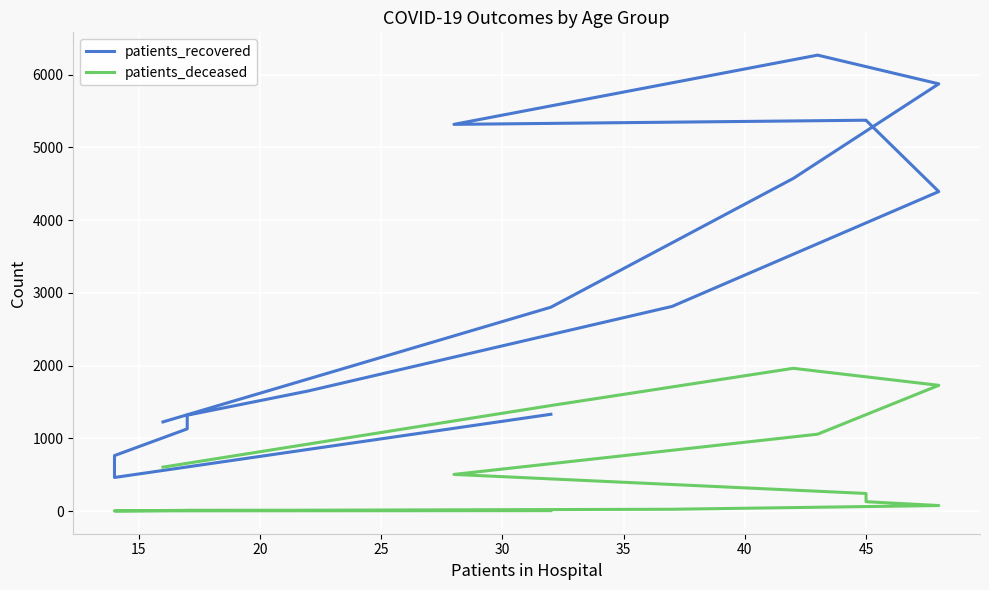

True or false: patients_recovered and patients_deceased cross at least once.

False